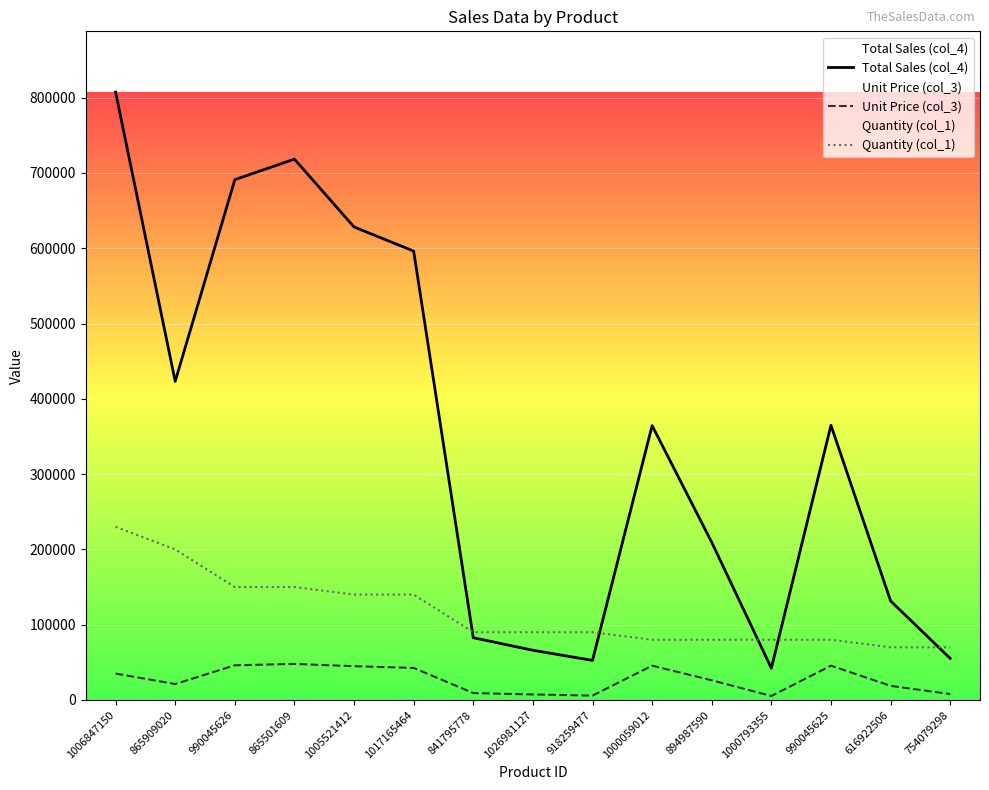

Where does the Quantity (col_1) series first go above 90000?

1006847150